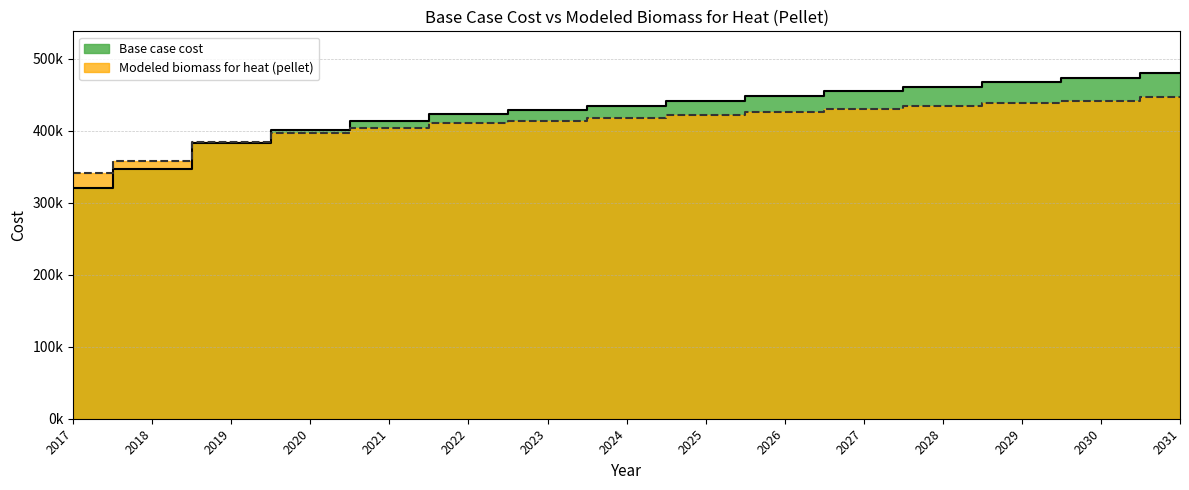

Rank the categories by Base case cost value from highest to lowest.

2031, 2030, 2029, 2028, 2027, 2026, 2025, 2024, 2023, 2022, 2021, 2020, 2019, 2018, 2017